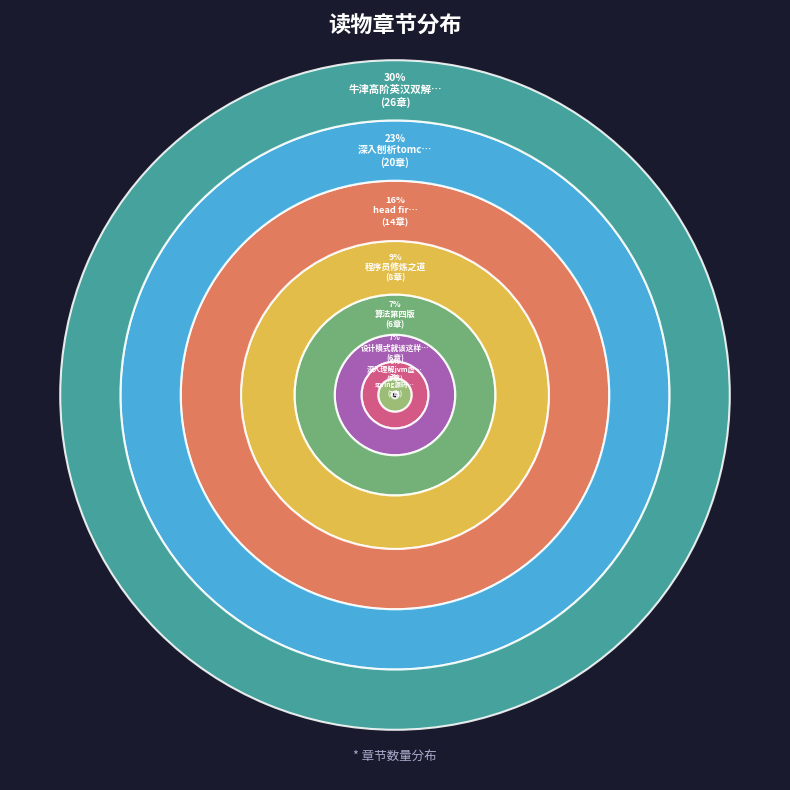

Is it true that 牛津高阶英汉双解词典 is 15% of the pie?

False